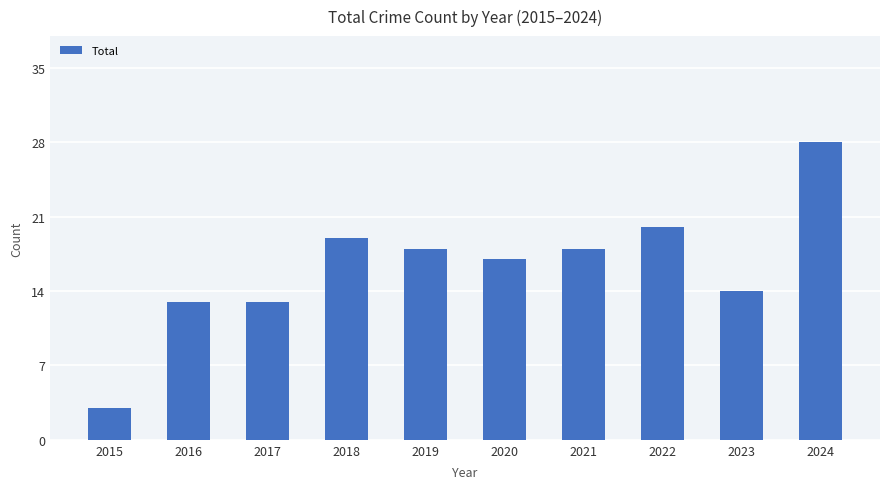

Reading left to right, extract all data points from this chart.

3	13	13	19	18	17	18	20	14	28